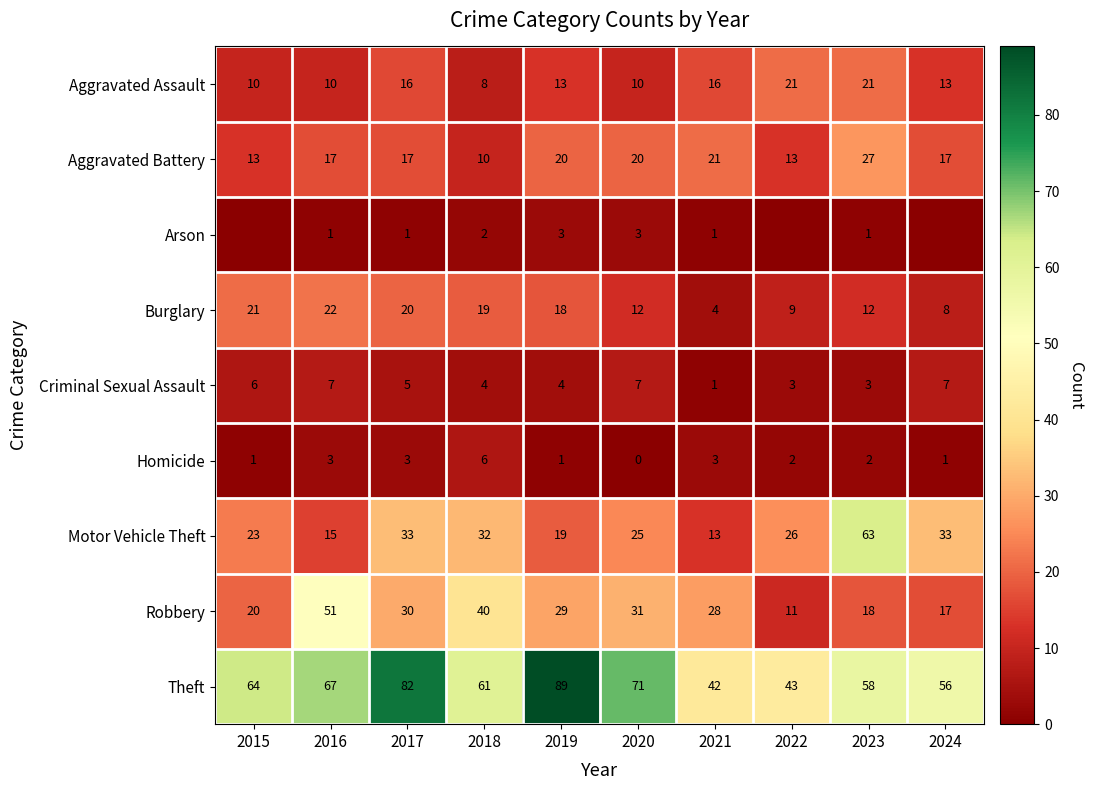

At 2020, list the series in order from largest to smallest.

Theft, Robbery, Motor Vehicle Theft, Aggravated Battery, Burglary, Aggravated Assault, Criminal Sexual Assault, Arson, Homicide